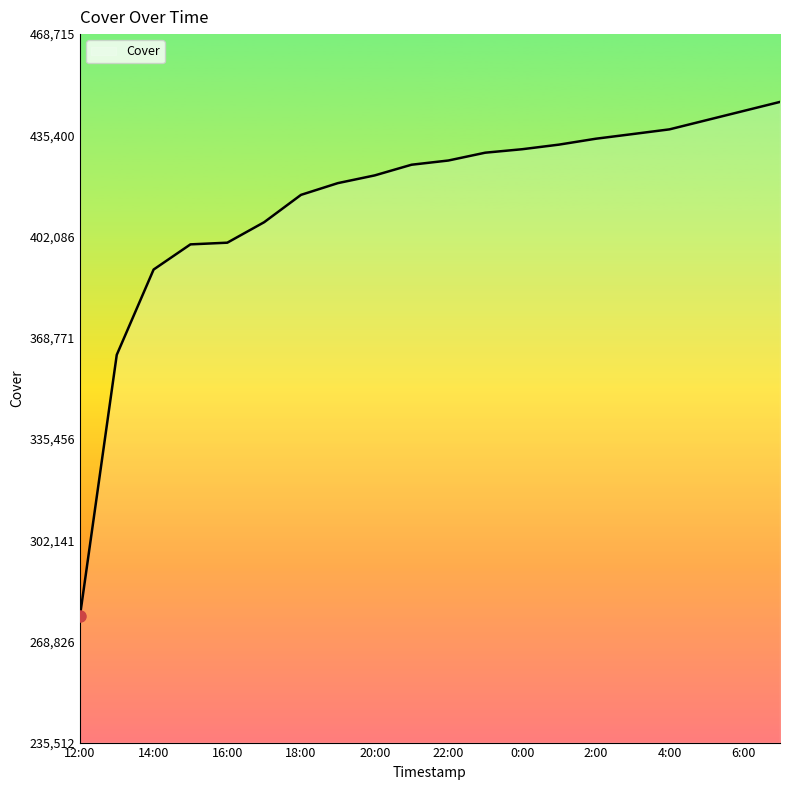

What is the maximum value shown in the chart?

446396